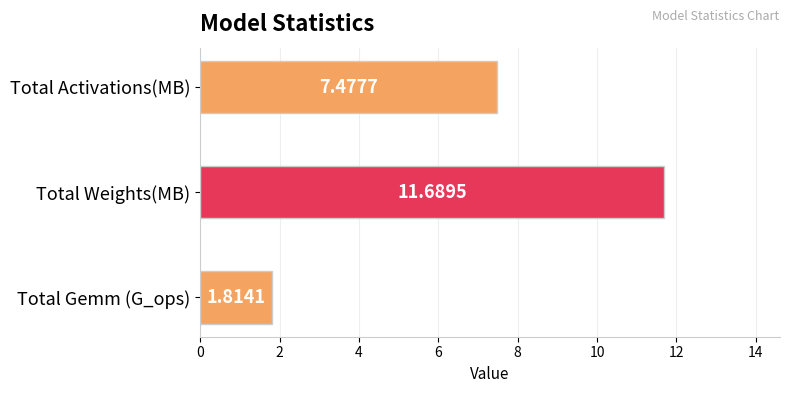

What is the sum of the values at Total Activations(MB) and Total Weights(MB)?

19.2